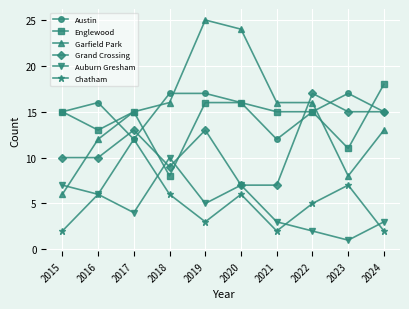

Is it true that Austin equals 27 at 2020?

False